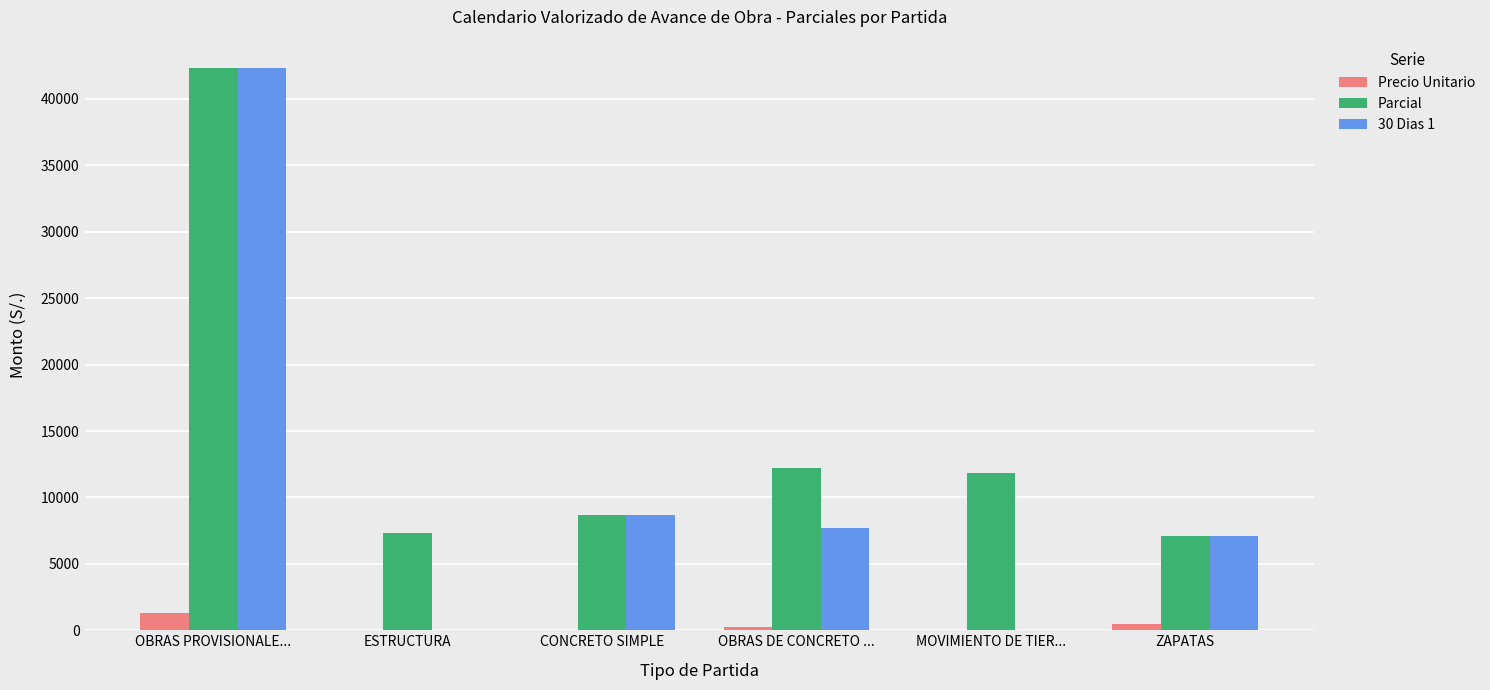

Is it true that Parcial equals 11977.2 at CONCRETO SIMPLE?

False